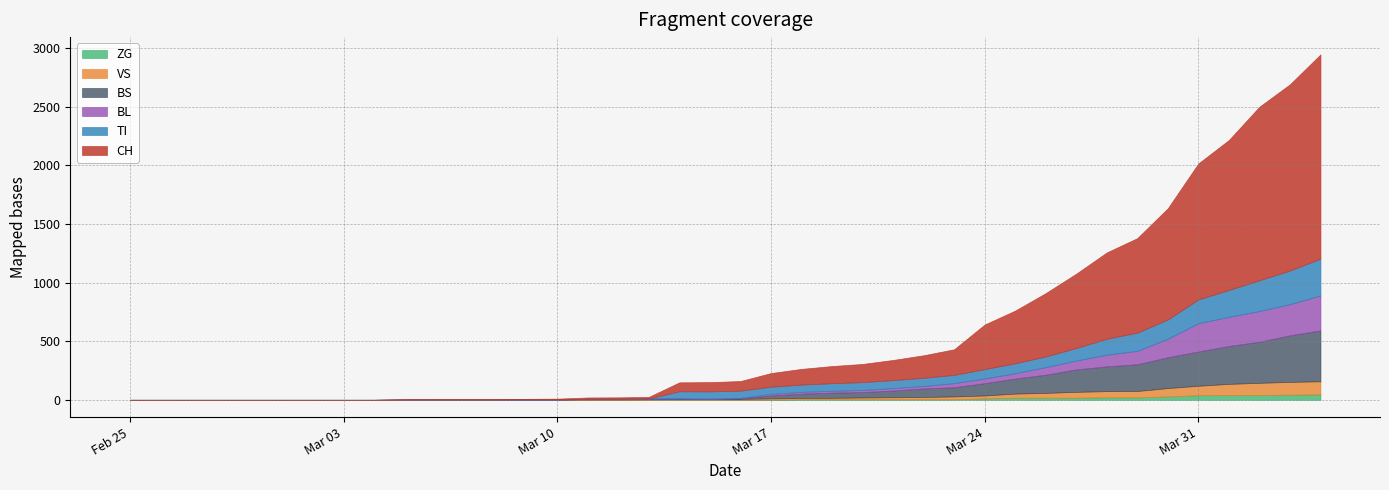

What is the label of the 37th point from the left?

2020-04-01